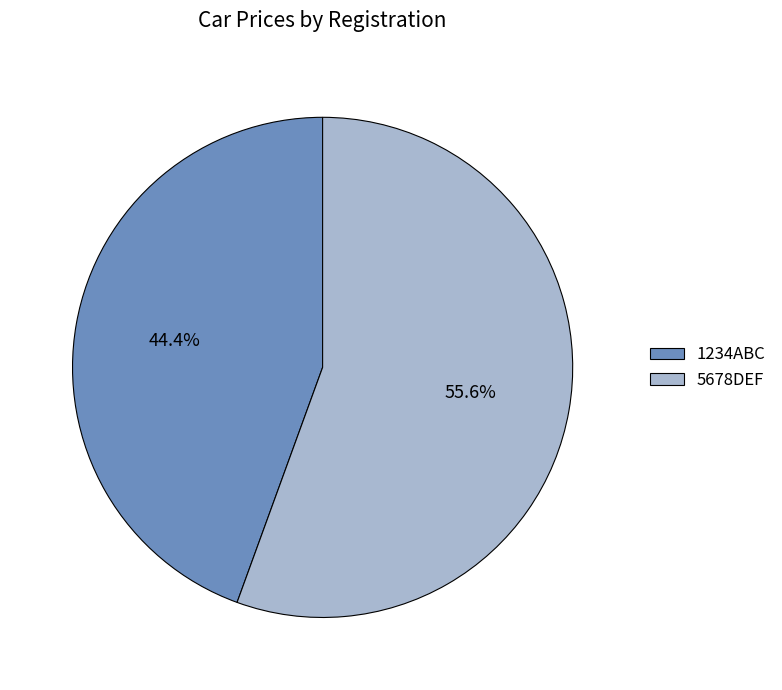

To the nearest percent, what is the combined percentage of 5678DEF and 1234ABC?

100%